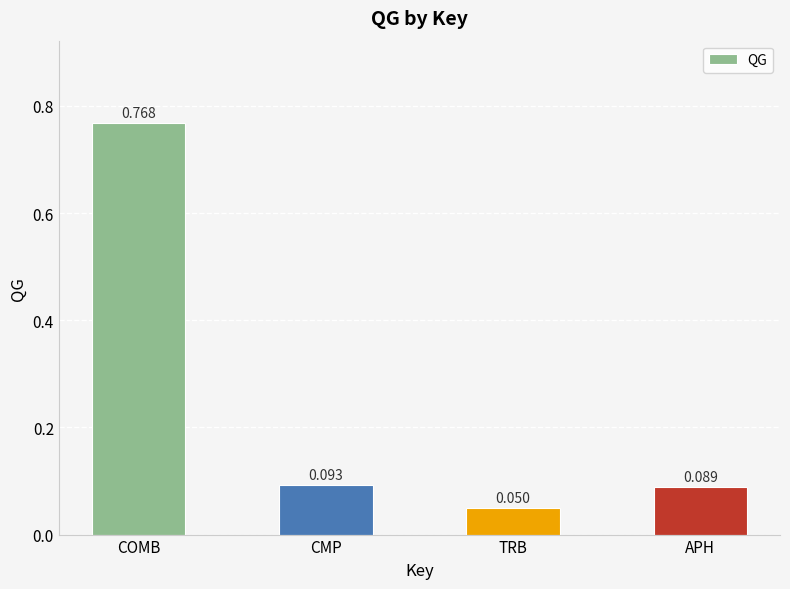

What is the label of the 1st bar from the right?

APH